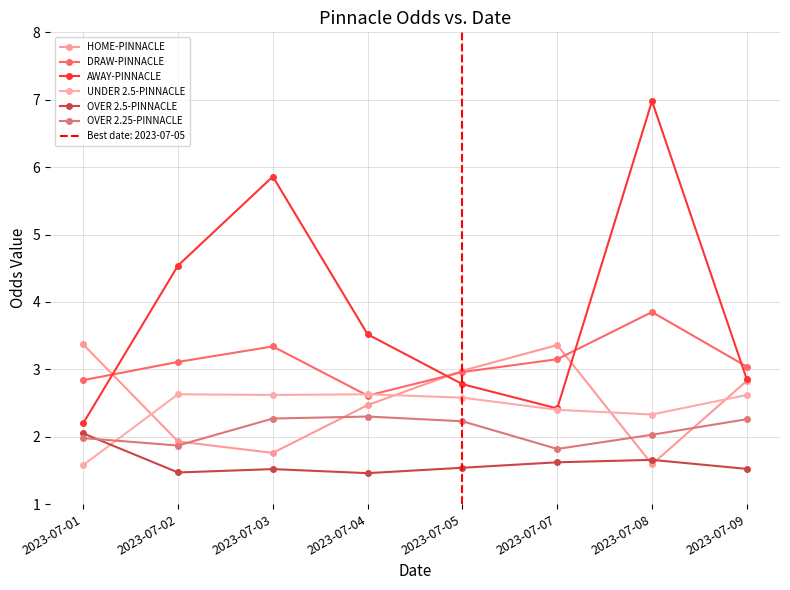

What is the value of the UNDER 2.5-PINNACLE point at the 7th from the left?

2.3